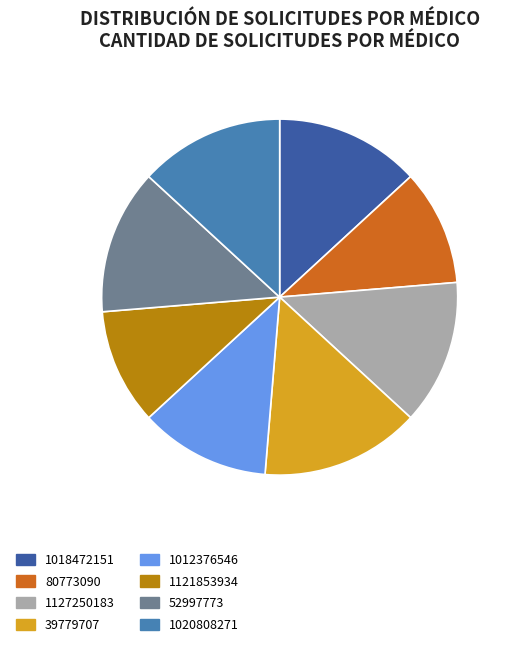

How many slices are in this pie chart?

8